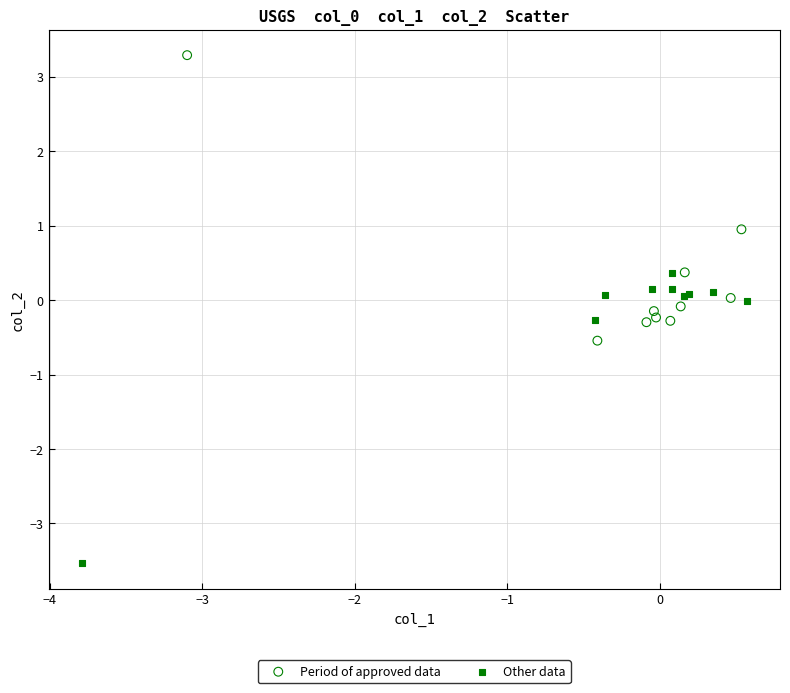

Which series reaches the maximum Y coordinate?

Period of approved data